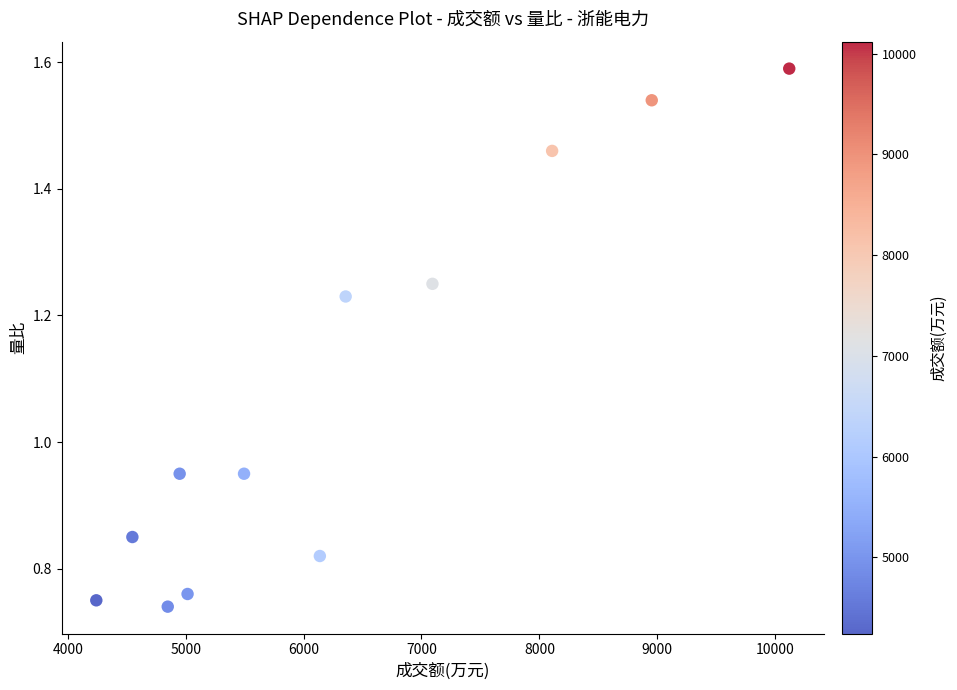

What is the average X value?

6322.2